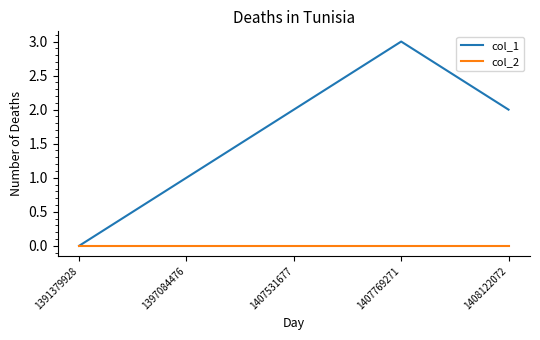

Rank the series by their average value, from lowest to highest.

col_2, col_1